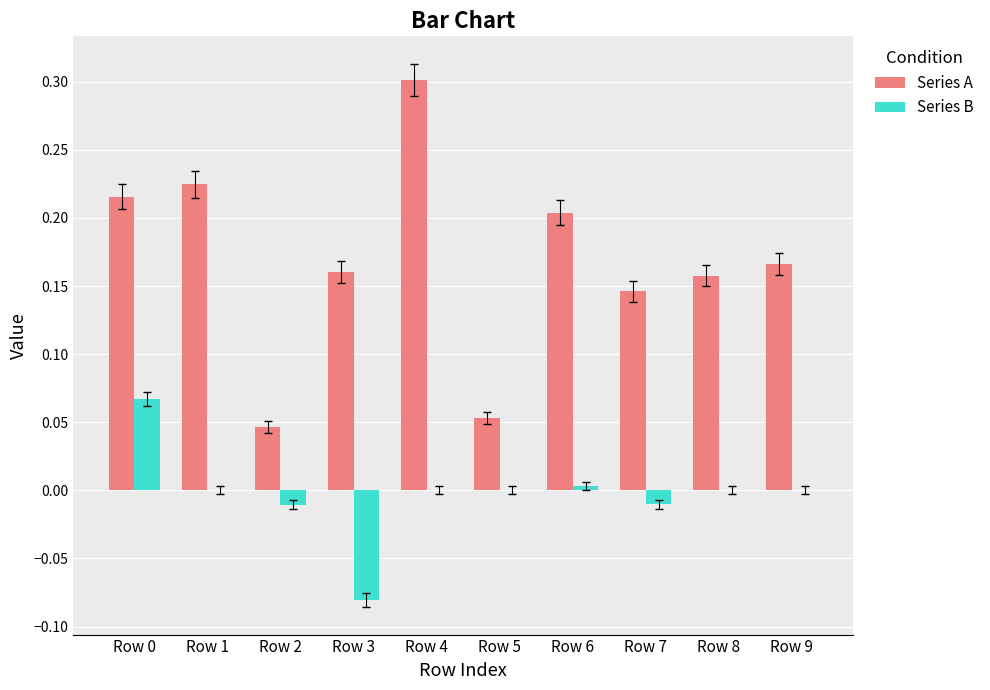

Count the number of categories in the chart.

10